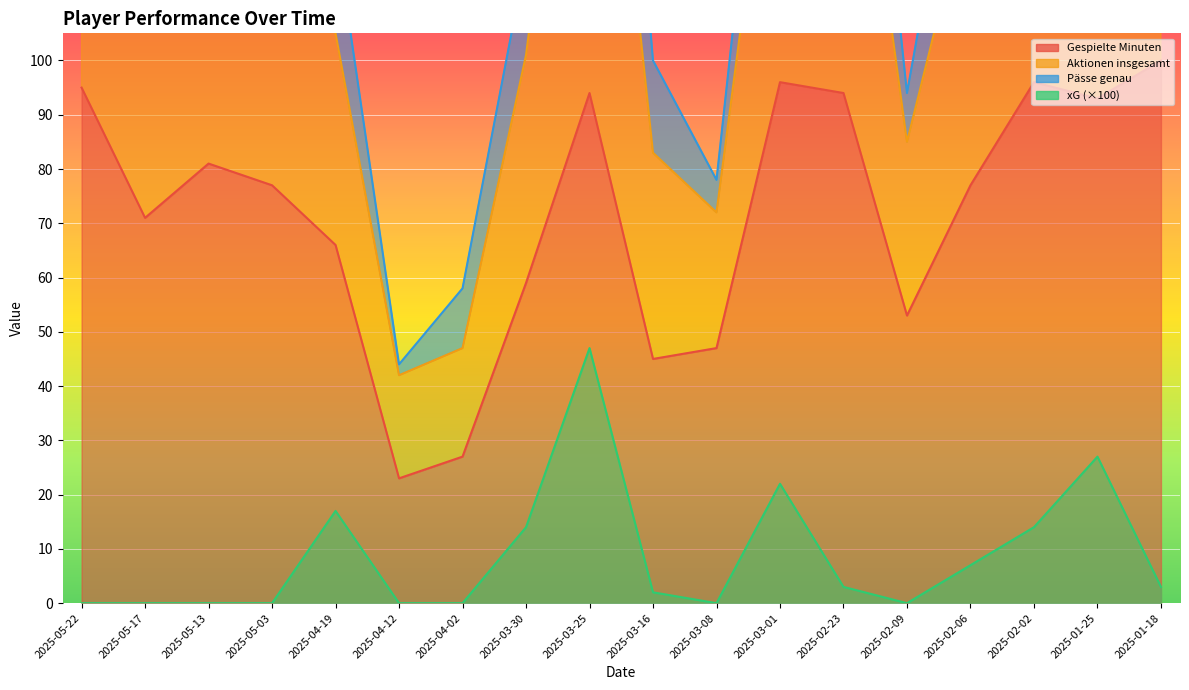

What is the difference between the xG values at 2025-03-01 and 2025-03-08?

22.0